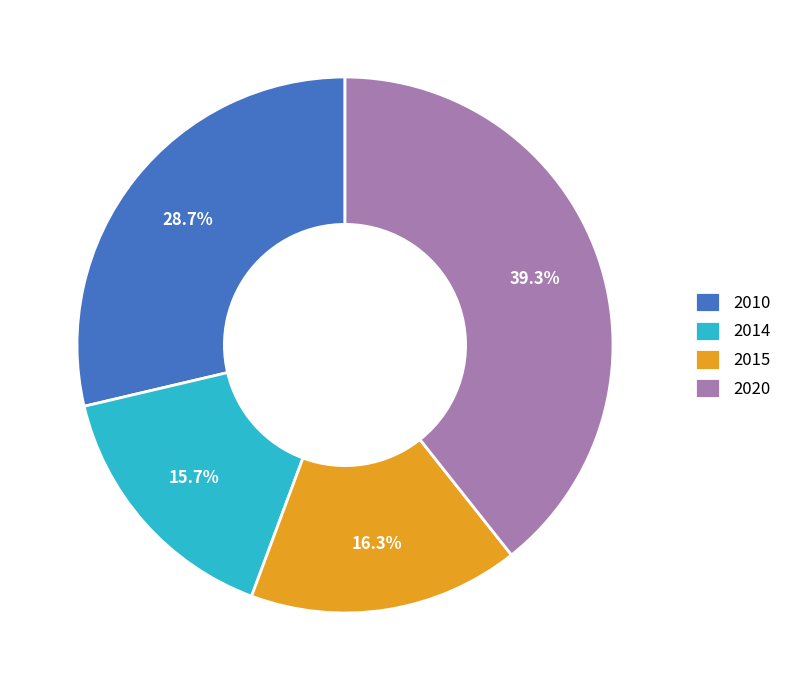

To the nearest percent, what is the average slice percentage?

25%